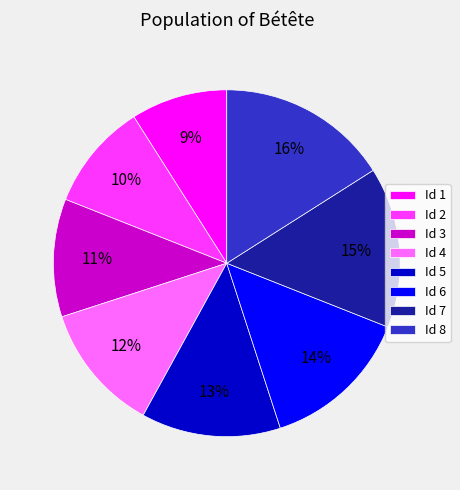

The Id 2 slice represents 1% of the pie. True or false?

False